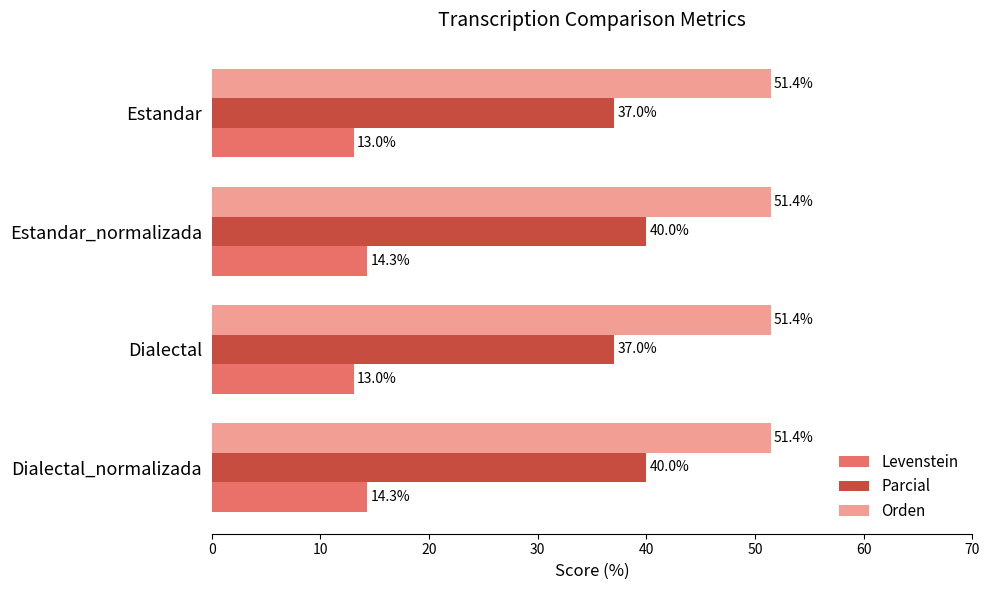

How many categories are shown in the chart?

4